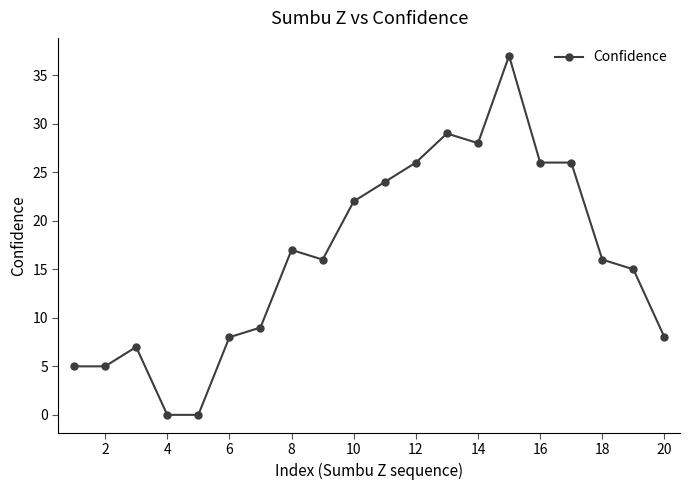

Reading left to right, extract all data points from this chart.

5	5	7	0	0	8	9	17	16	22	24	26	29	28	37	26	26	16	15	8